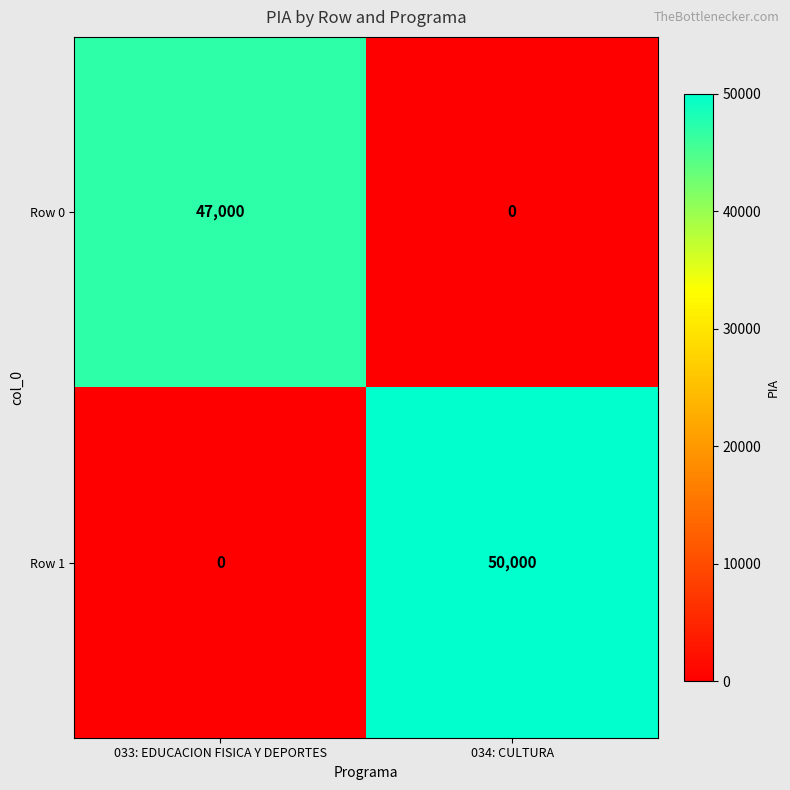

At 033: EDUCACION FISICA Y DEPORTES, list the series in order from largest to smallest.

Row 0, Row 1